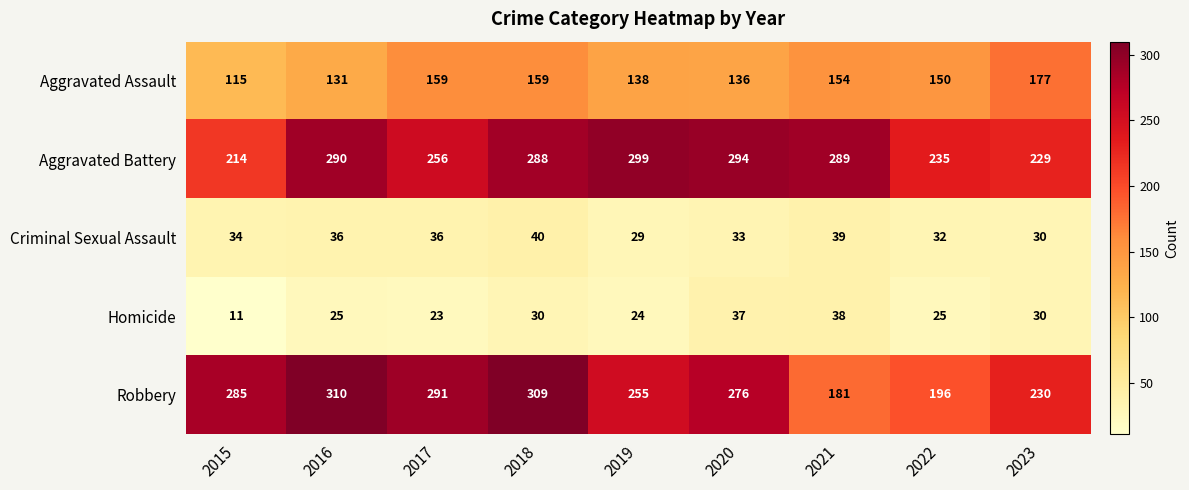

List the series in order of their peak value, highest first.

Robbery, Aggravated Battery, Aggravated Assault, Criminal Sexual Assault, Homicide